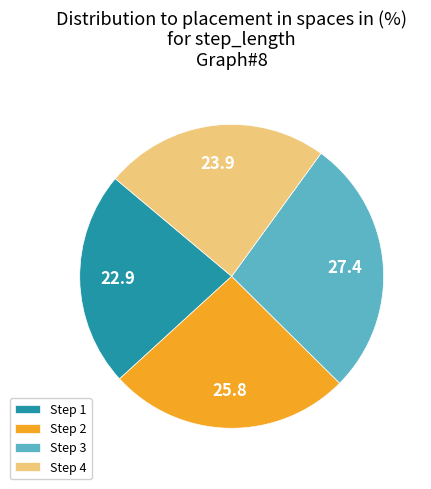

What is the smallest slice in the pie chart?

Step 1